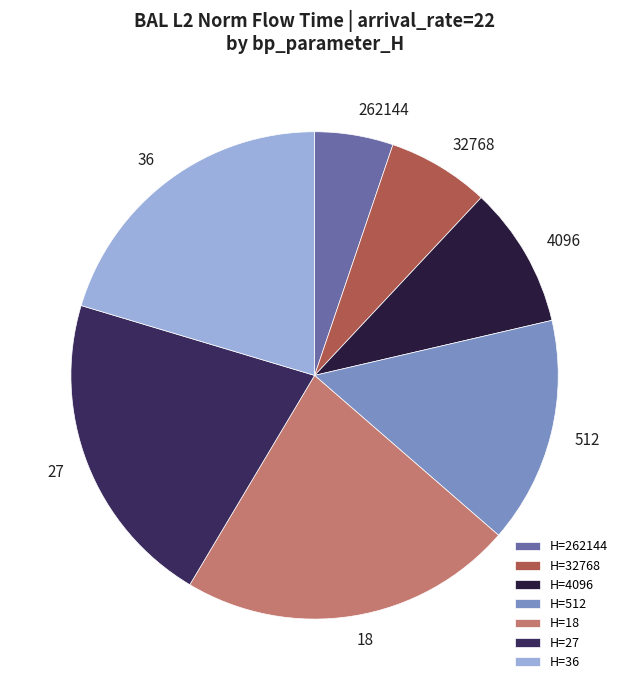

Which slice is the smallest?

262144